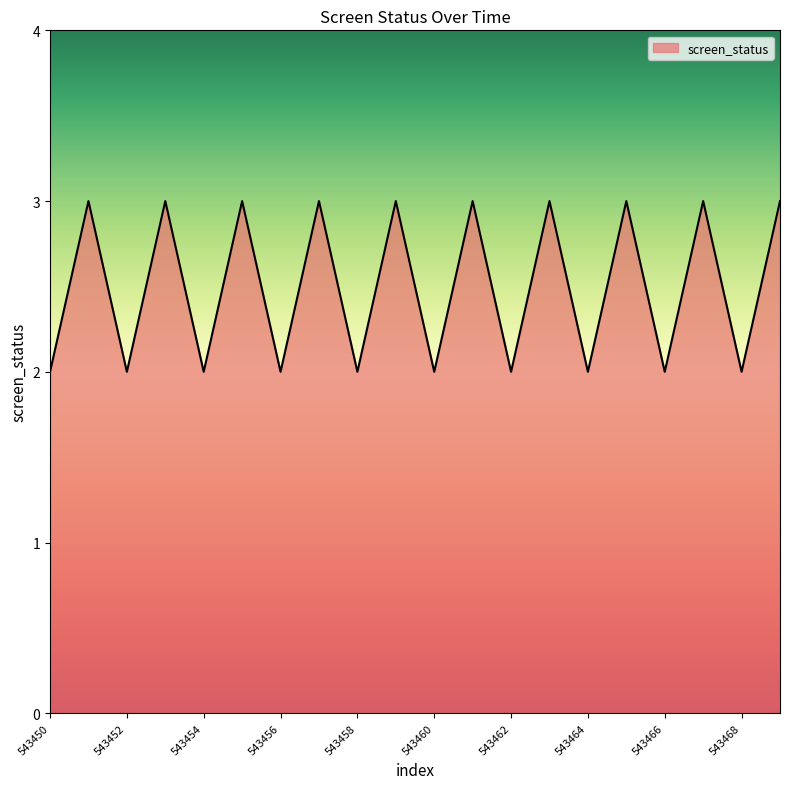

True or false: the data has more than 1 interior local peaks.

True